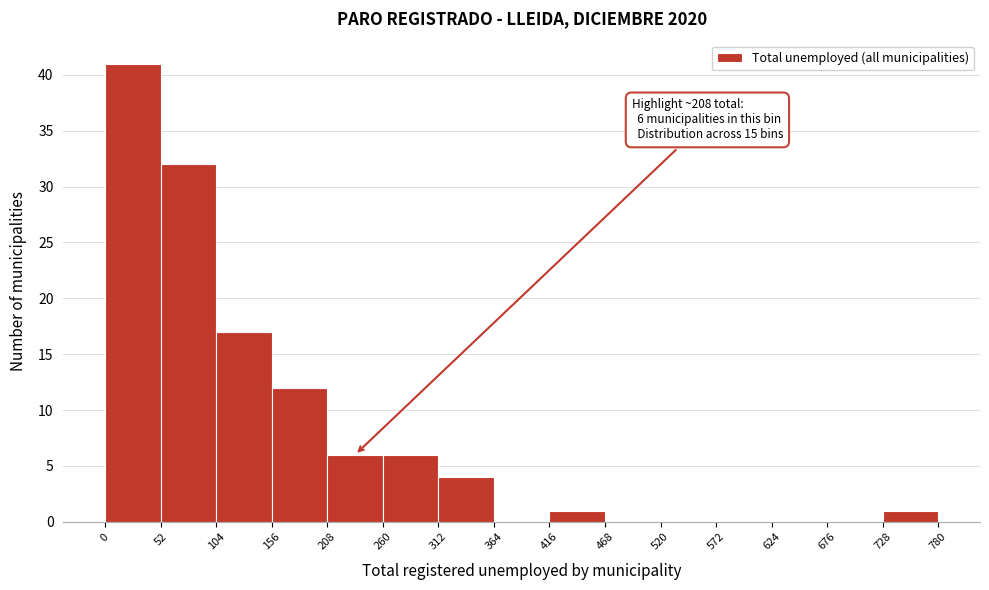

Over which range of the x-axis is the bar tallest?

0 to 52